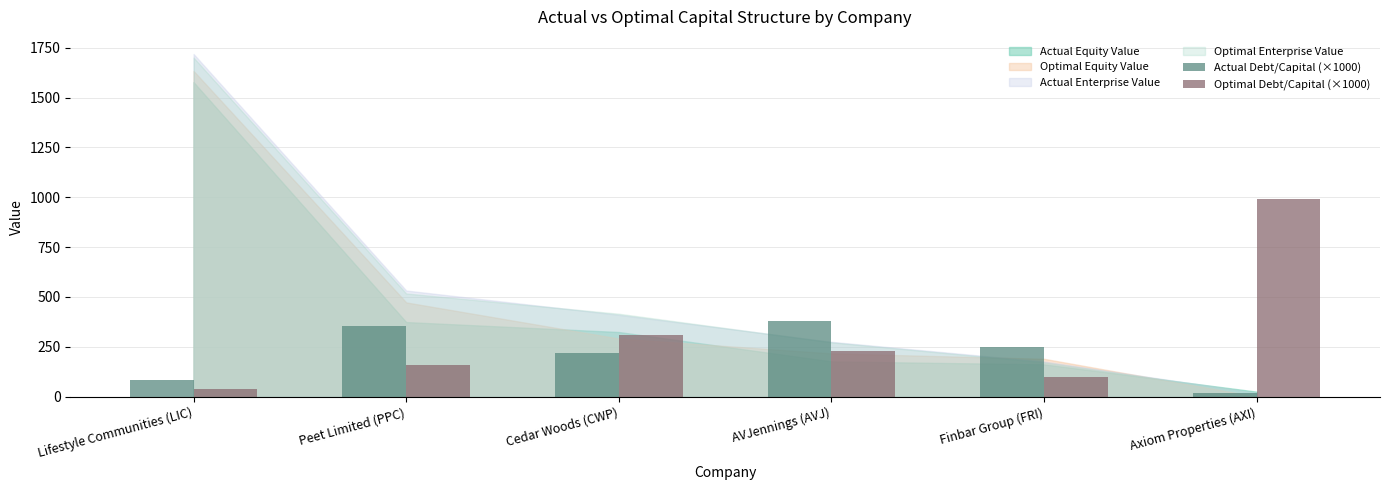

Which series has the largest total across all categories?

Optimal Debt/Capital (×1000)